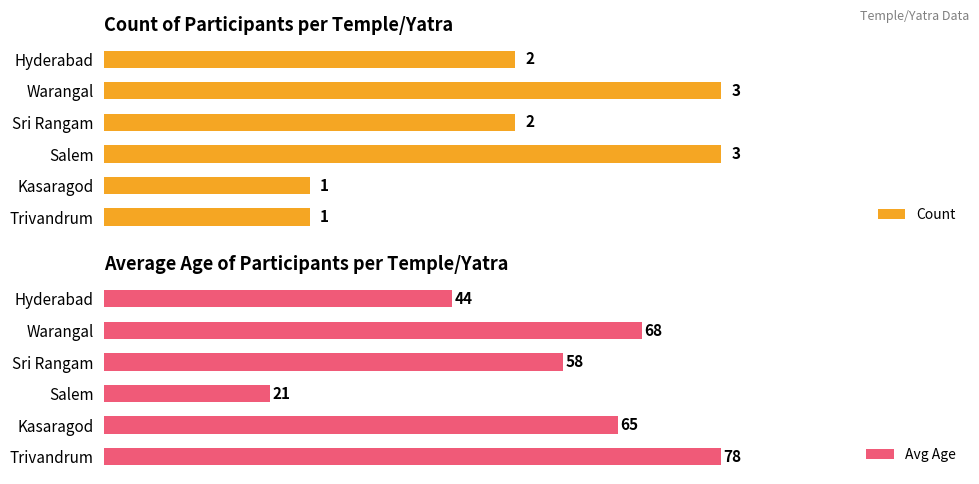

Where is Avg Age nearest to the value 49?

Hyderabad